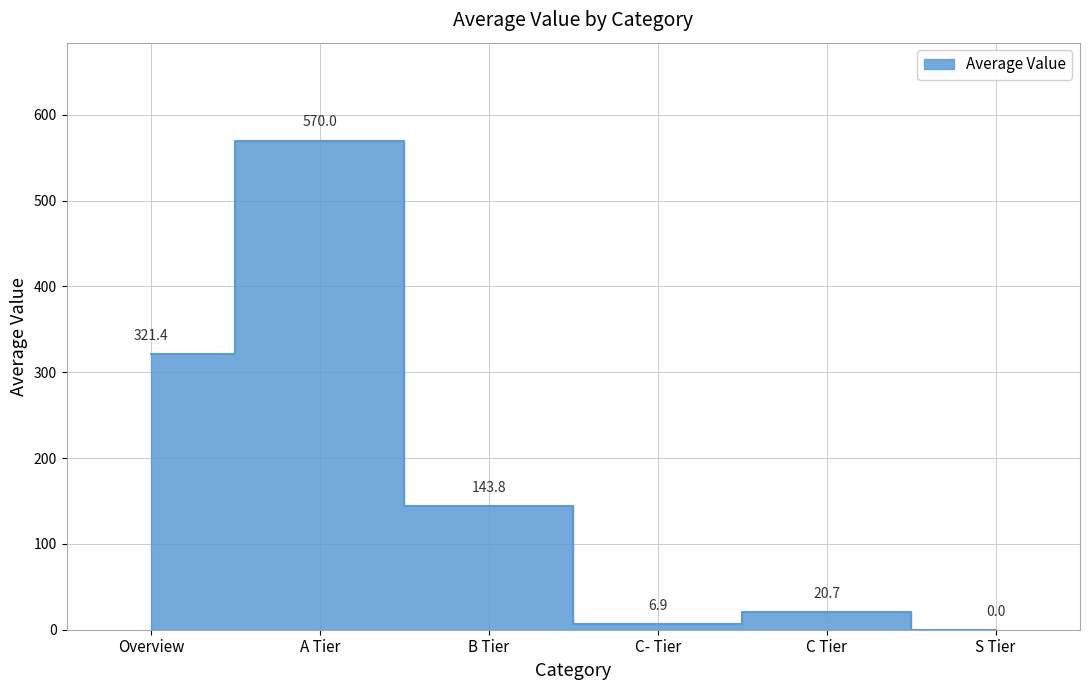

How many lines are shown in the chart?

1